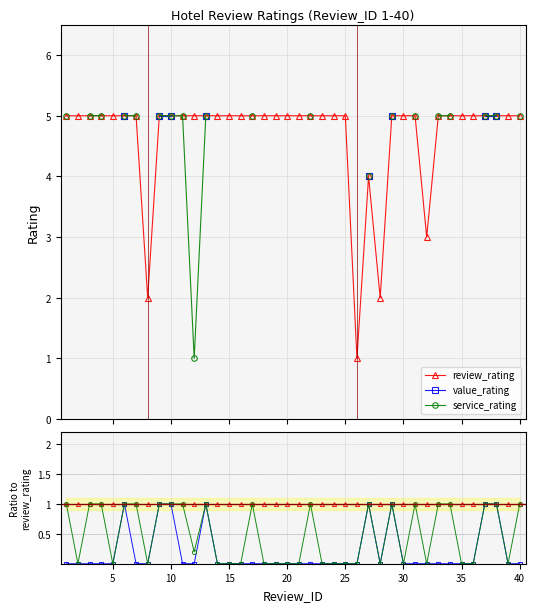

In service_rating, how many points are higher than both neighbors (excluding endpoints)?

6